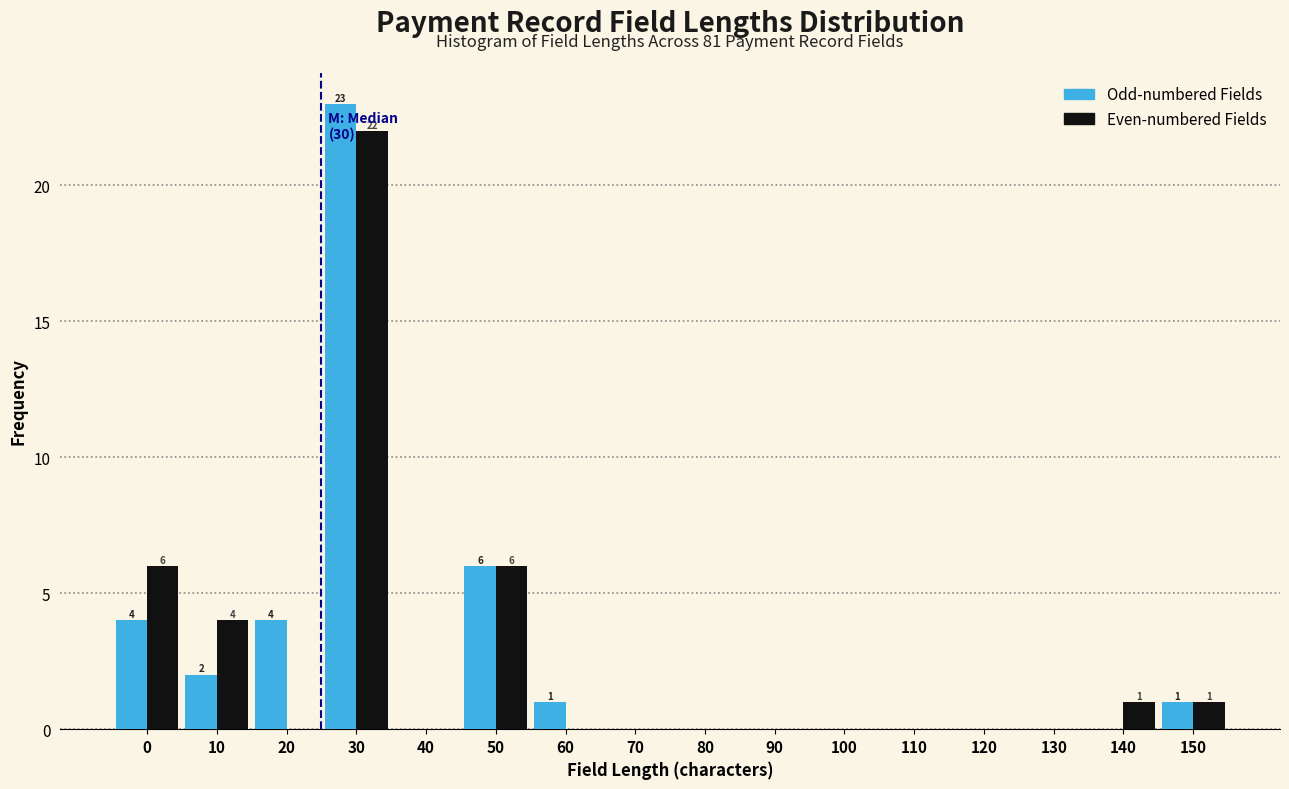

What is the maximum value shown in the chart?

23